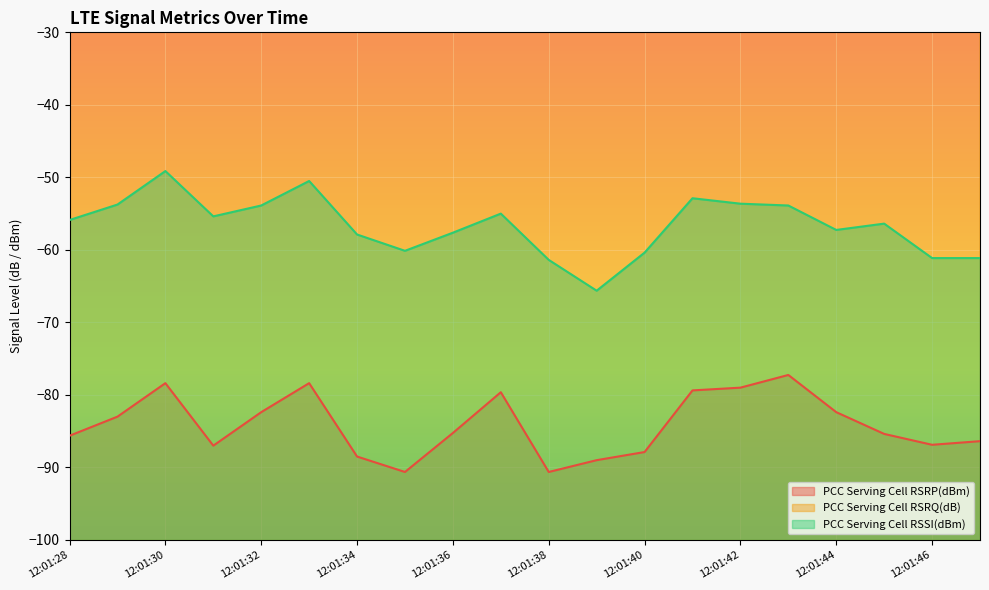

What is the sum of all PCC Serving Cell RSSI(dBm) values?

-1132.8